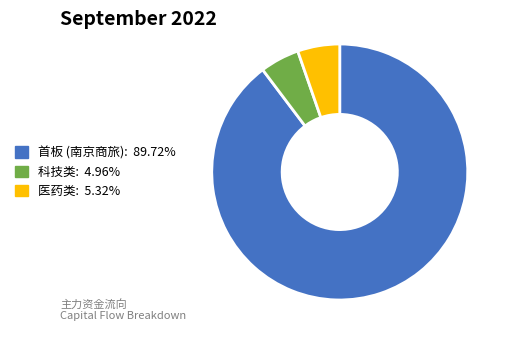

Is there any slice that represents more than half of the pie?

Yes